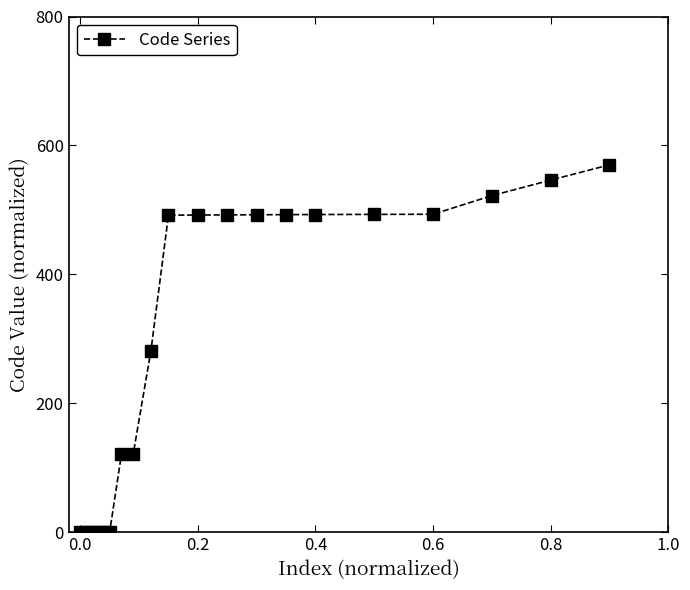

What is the value of the 8th point from the left?

121.5